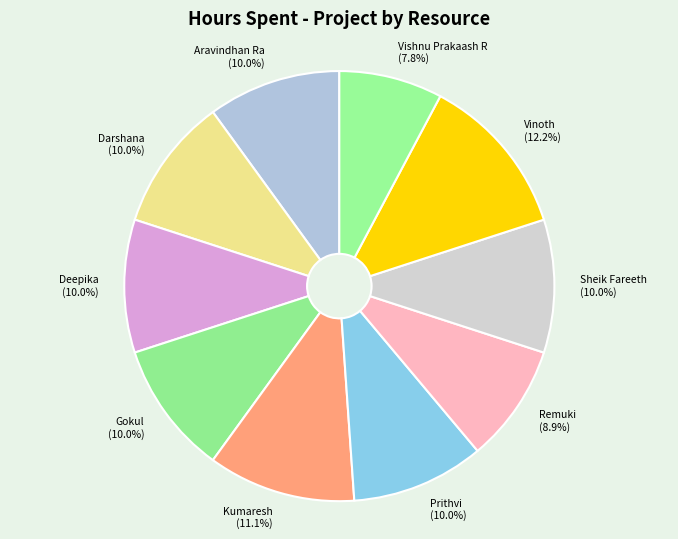

Which slice is the smallest?

Vishnu Prakaash R